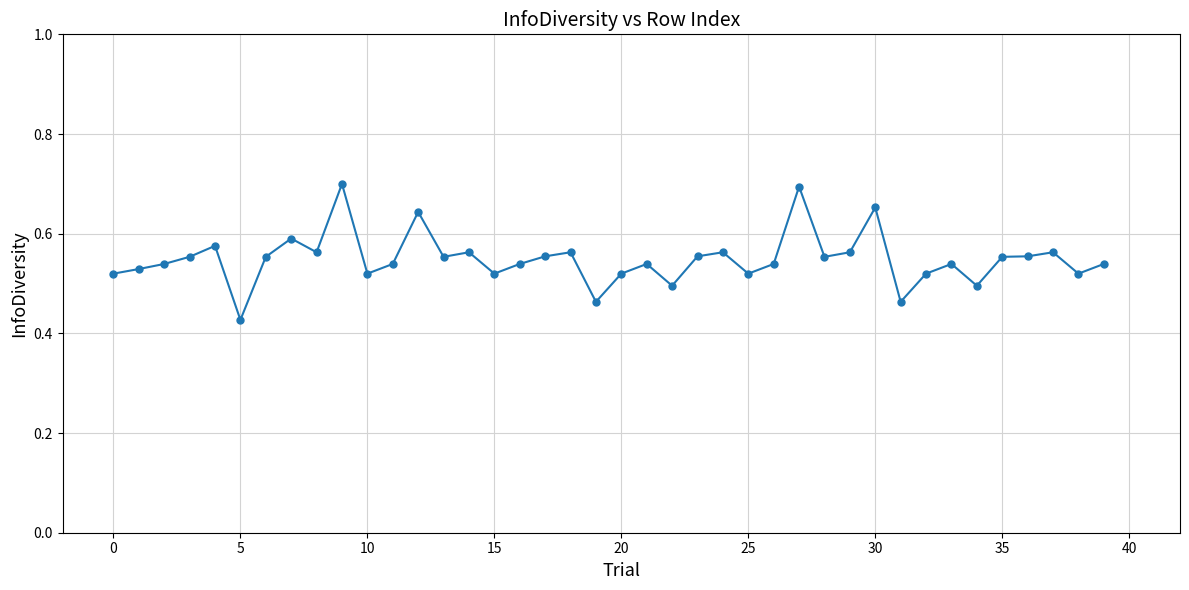

True or false: the data has more than 0 interior local peaks.

True